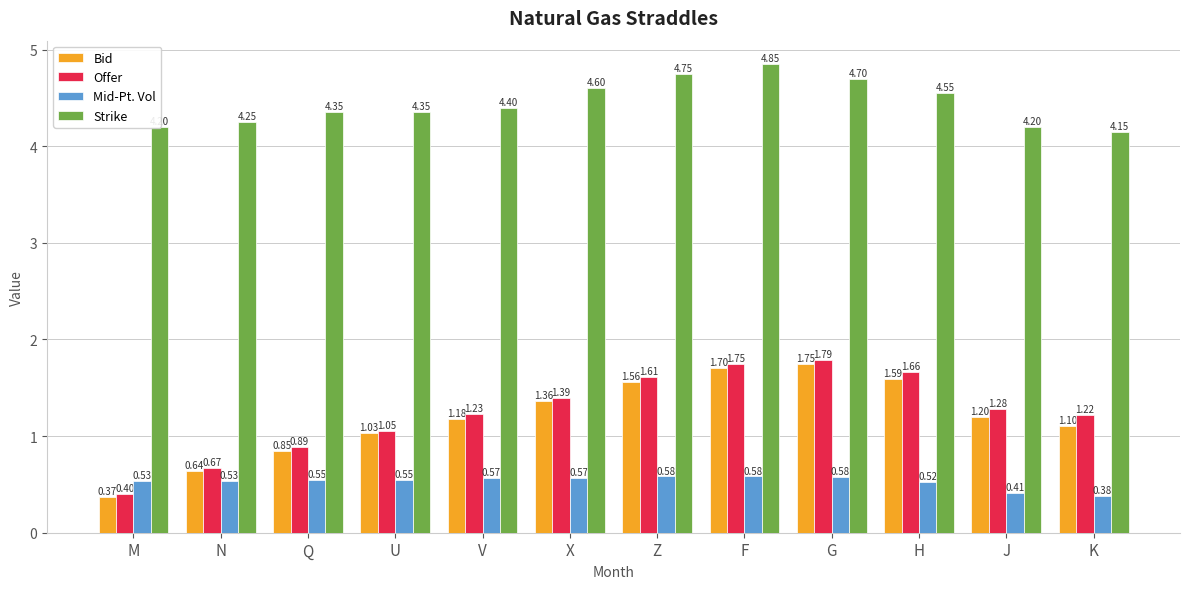

Rank the series at K from lowest to highest value.

Mid-Pt. Vol, Bid, Offer, Strike